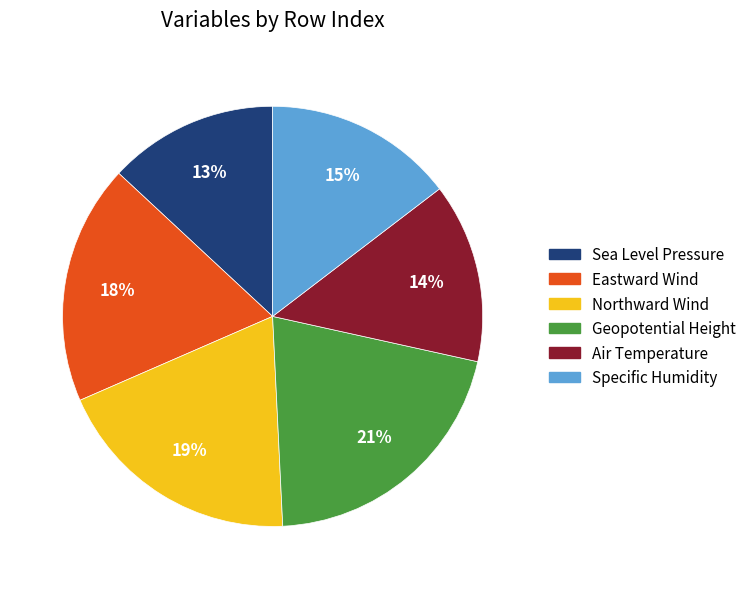

To the nearest percent, what percentage of the pie is Northward Wind?

19%